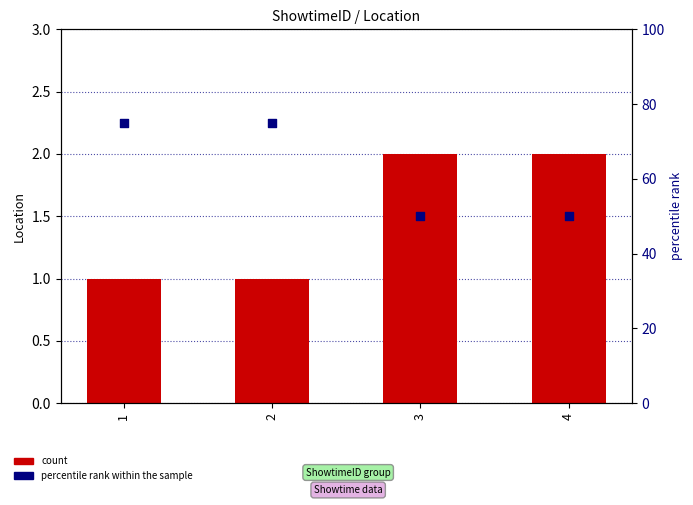

Which series reaches the maximum Y coordinate?

percentile rank within the sample